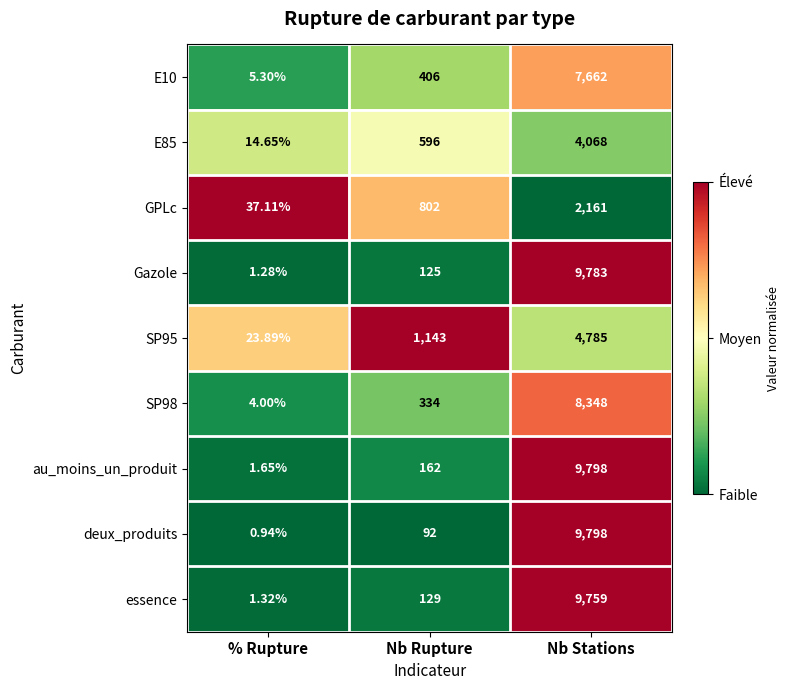

List the labels in order of au_moins_un_produit value, smallest first.

% Rupture, Nb Rupture, Nb Stations